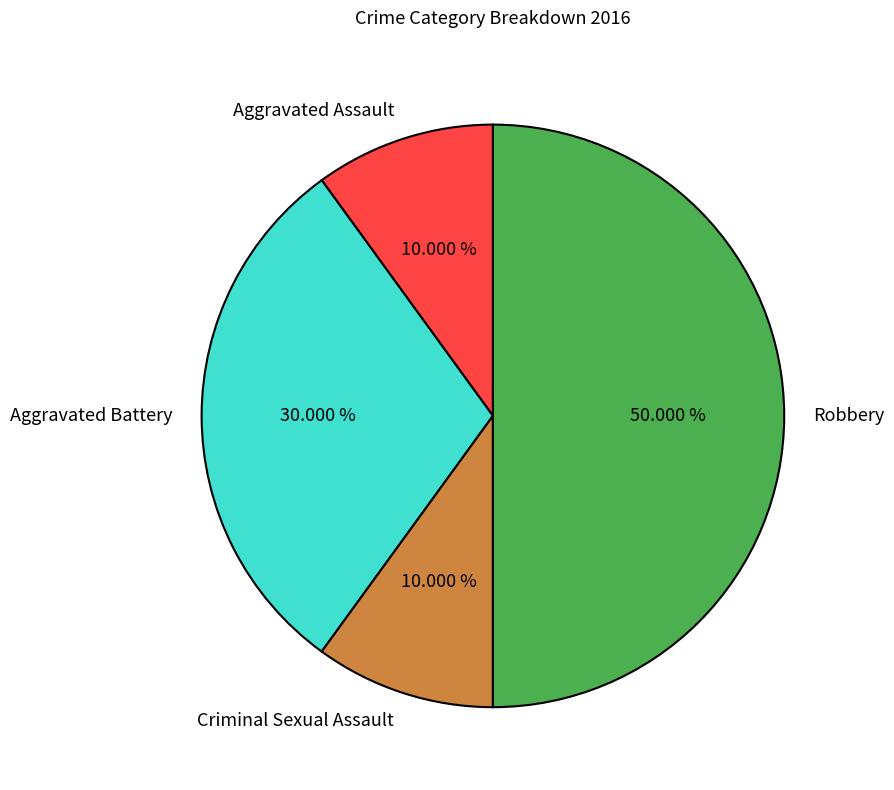

To the nearest percent, what is the difference between the Aggravated Assault and Aggravated Battery slice percentages?

20%